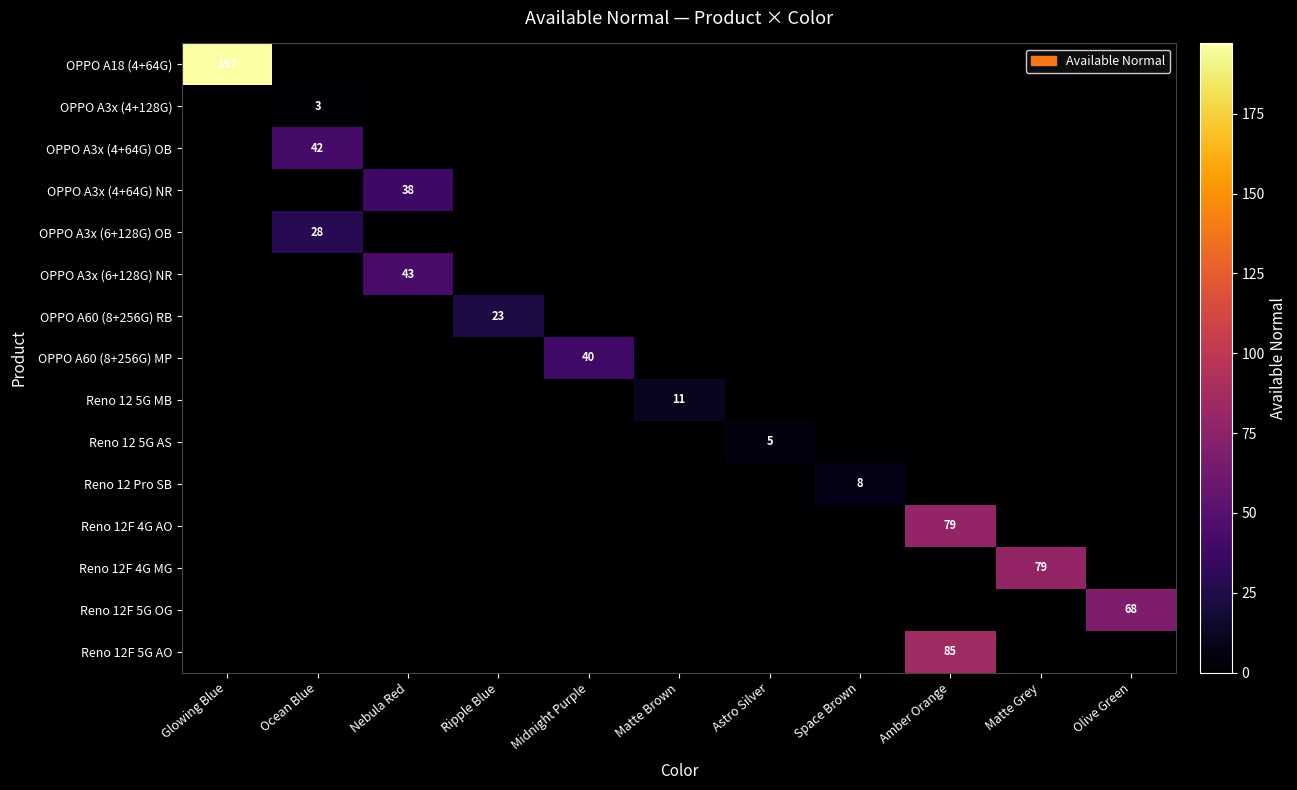

The OPPO A3x (6+128G) OB series shows -11 at Olive Green. True or false?

False